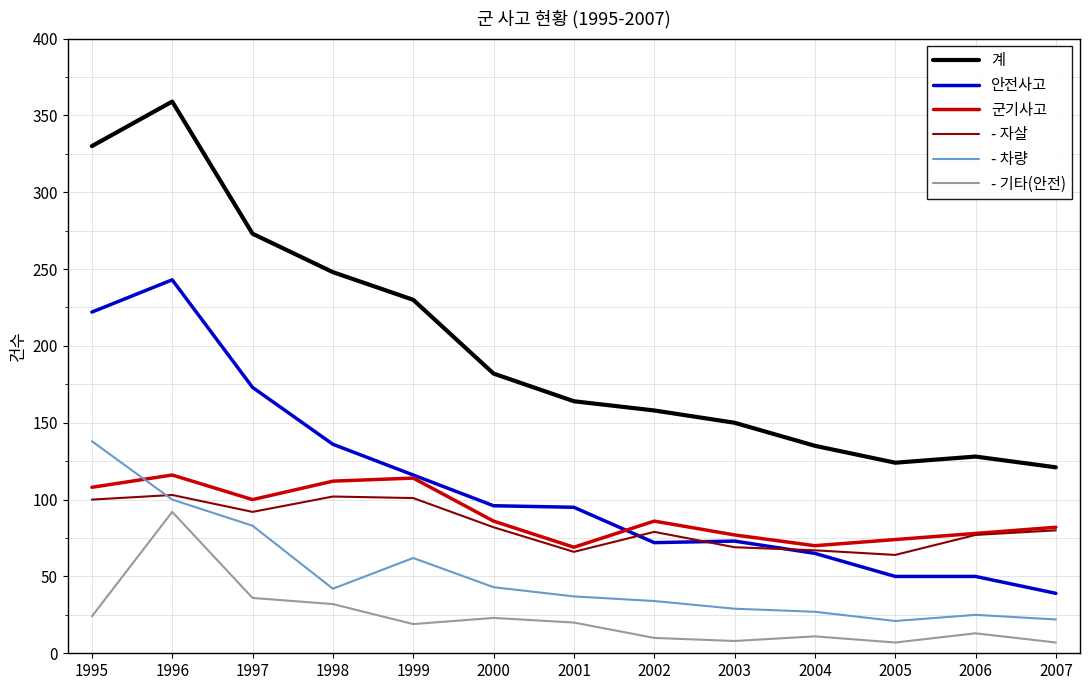

The value of 계 at 2007 is 212. True or false?

False